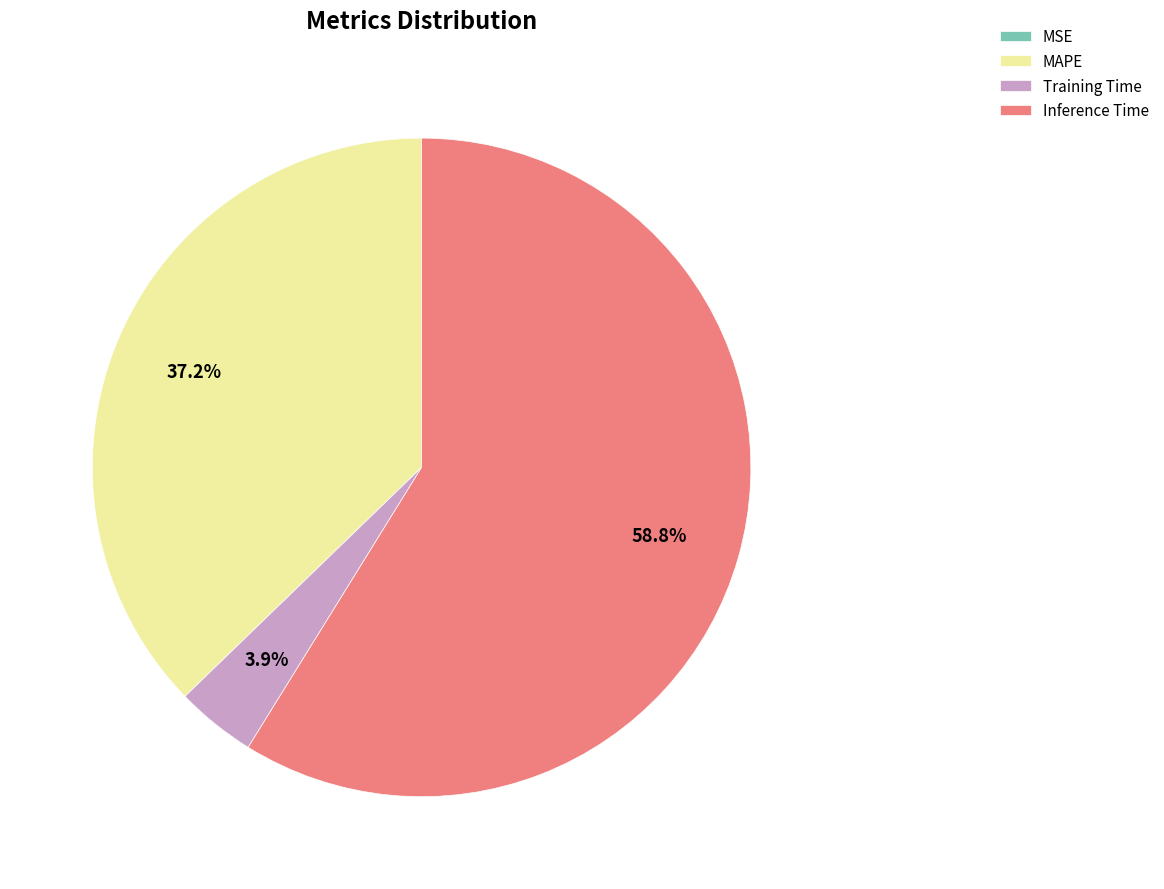

Between Inference Time and MAPE, which is larger?

Inference Time